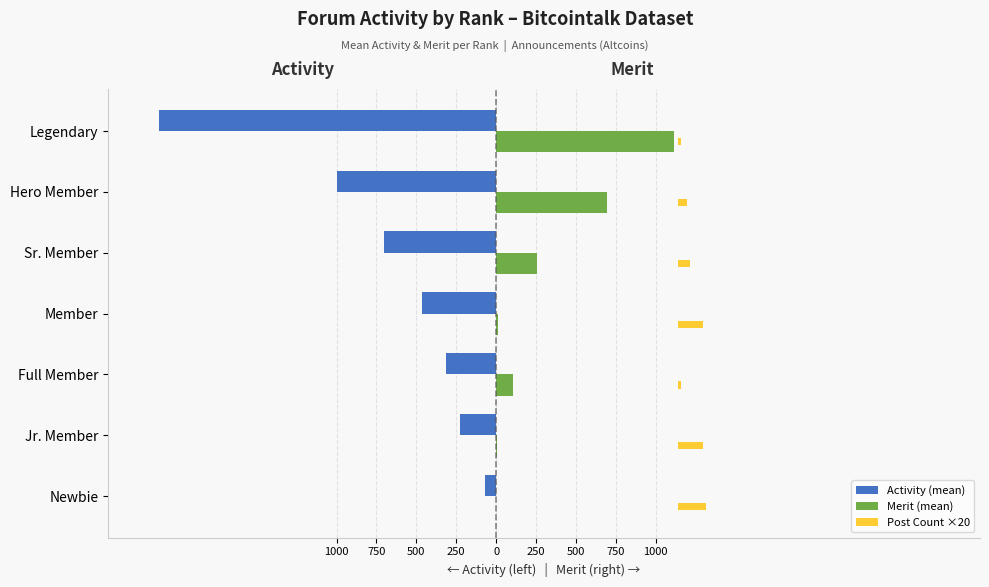

Is it true that Merit (mean) equals 117.3 at Sr. Member?

False